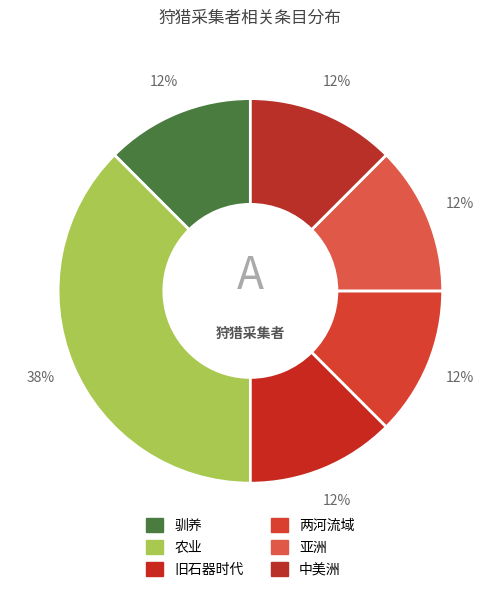

What is the ratio of the value at 中美洲 to the value at 两河流域?

1.0